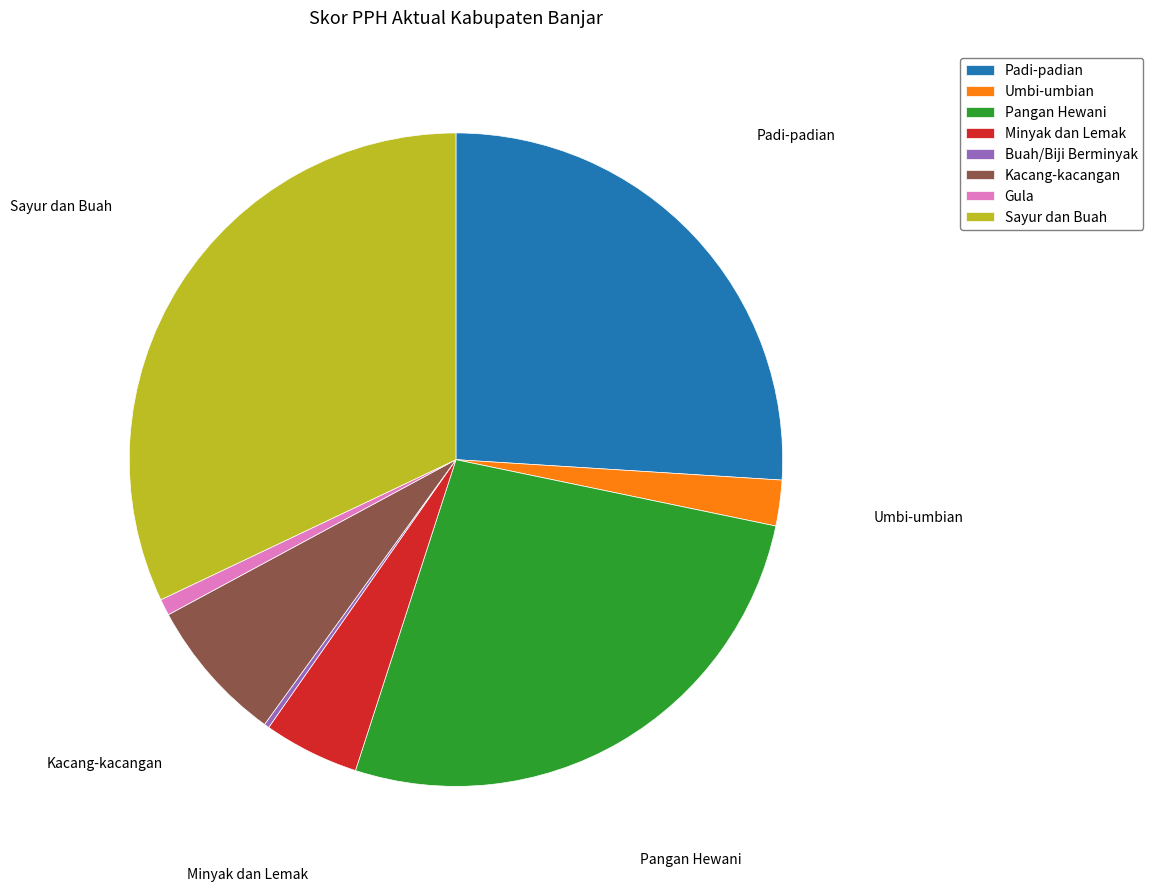

Which slice is the largest?

Sayur dan Buah